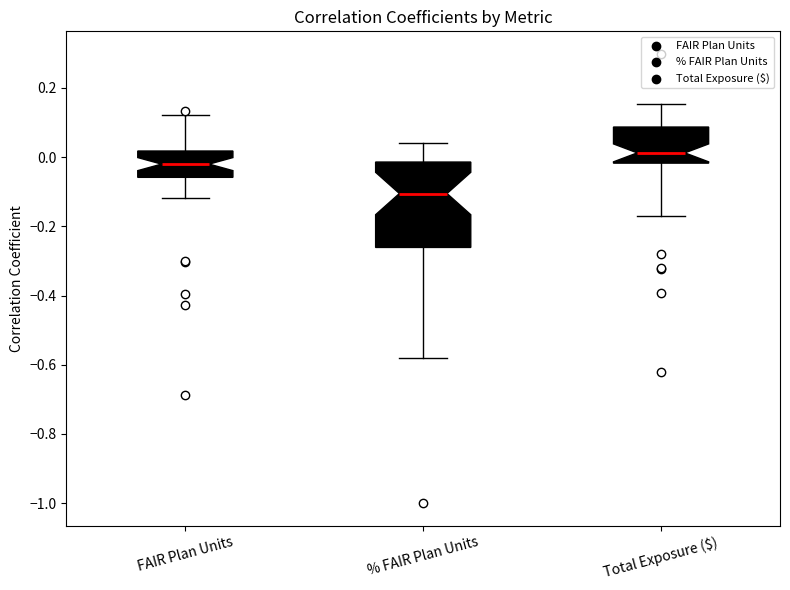

Reading left to right, transcribe this box plot: for each box, give where its median line is, the range the box spans, and where its two whiskers end, as read against the y-axis. The values are not printed on the chart, so give them approximately, as read against the axis.

FAIR Plan Units: median -0.02, box -0.06 to 0.02, whiskers -0.12 to 0.12
% FAIR Plan Units: median -0.10, box -0.26 to -0.02, whiskers -0.58 to 0.04
Total Exposure ($): median 0.02, box -0.02 to 0.08, whiskers -0.16 to 0.16